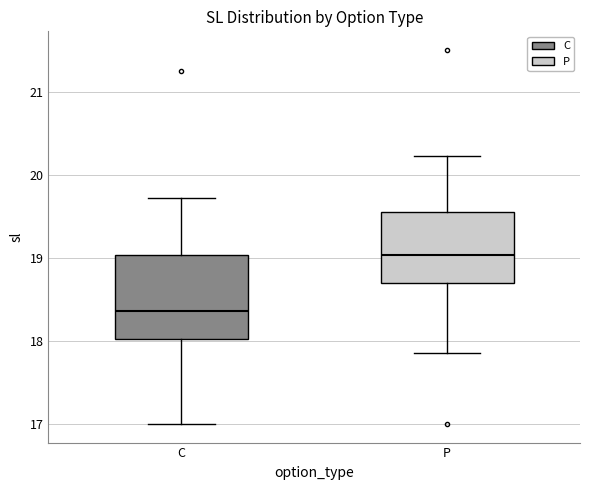

Reading left to right, transcribe this box plot: for each box, give where its median line is, the range the box spans, and where its two whiskers end, as read against the y-axis. The values are not printed on the chart, so give them approximately, as read against the axis.

C: median 18.4, box 18.0 to 19.0, whiskers 17.0 to 19.7
P: median 19.0, box 18.7 to 19.6, whiskers 17.9 to 20.2